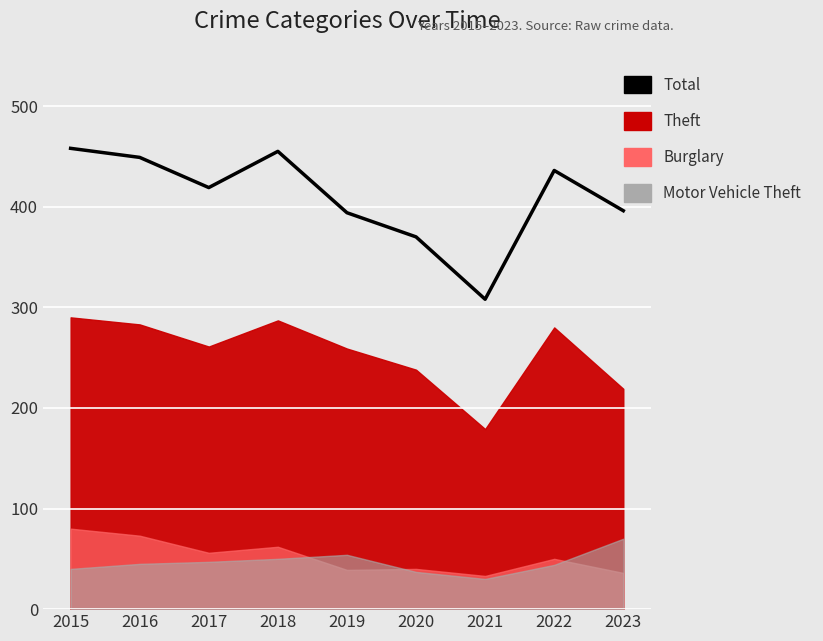

True or false: the data shows 394 at 2019.

True